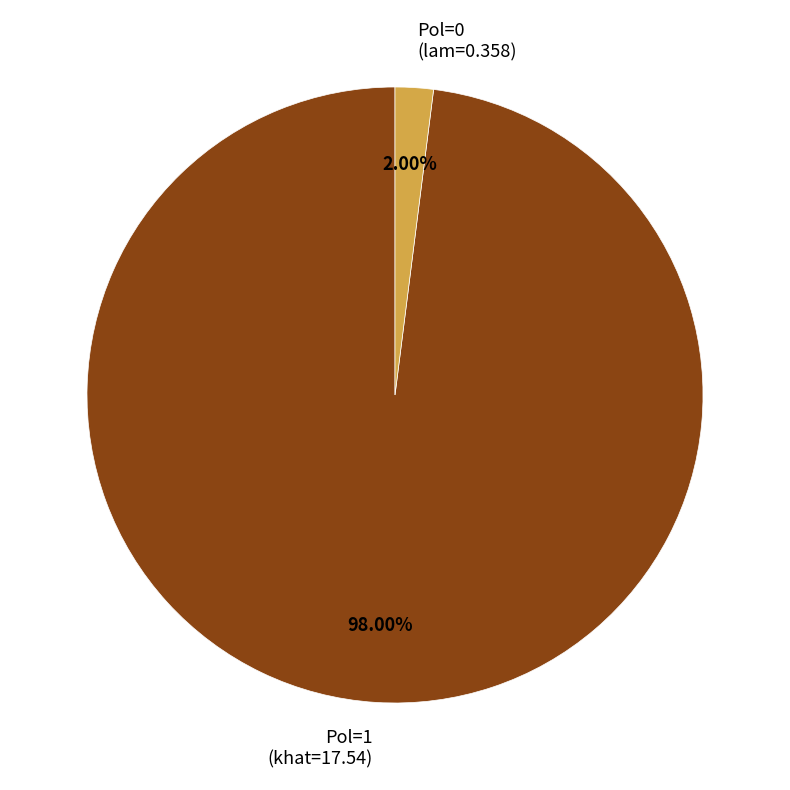

Does Pol=0 (lam=0.358) account for over 50% of the chart?

No